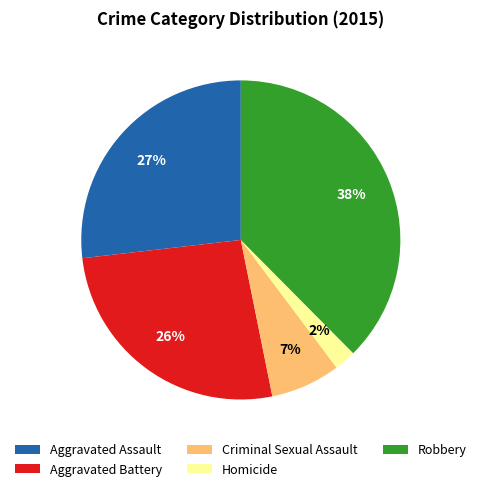

Is the sum of Aggravated Assault and Aggravated Battery greater than half?

Yes